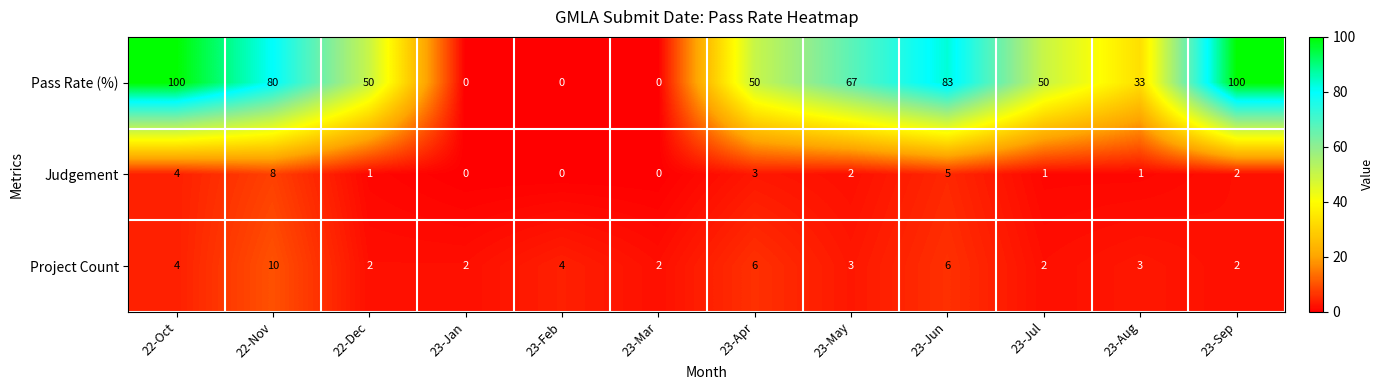

At which label does Project Count reach its peak?

22-Nov